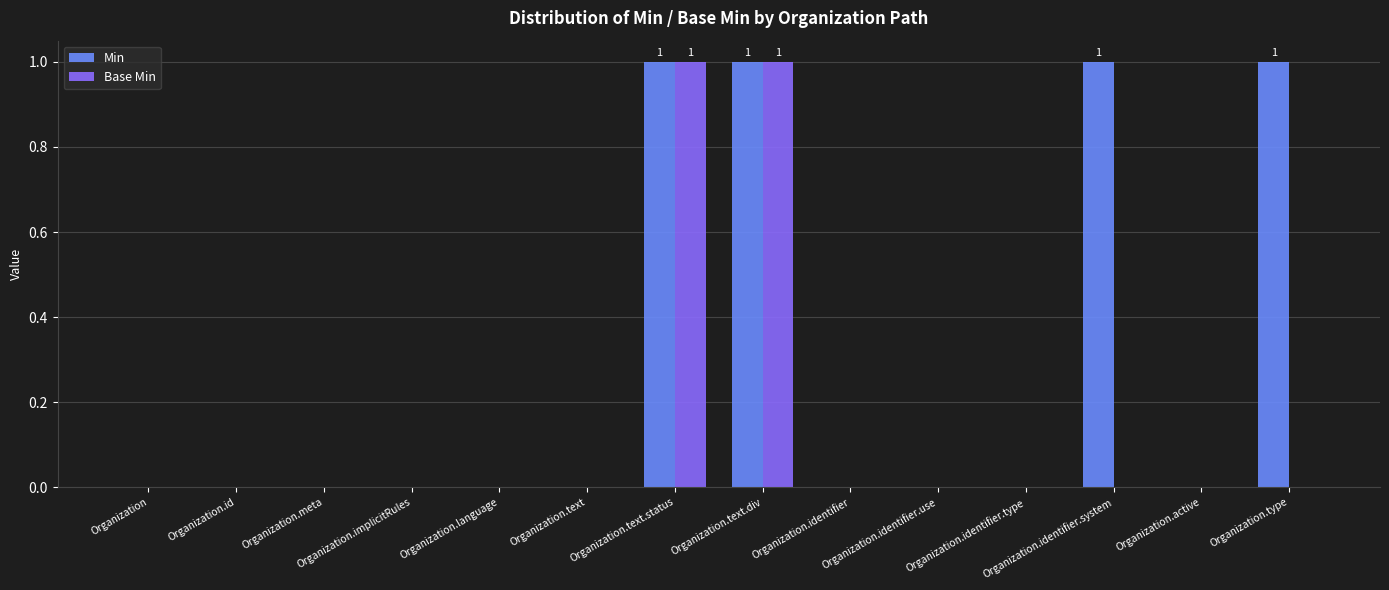

The value of Min at Organization.identifier.use is 1. True or false?

False